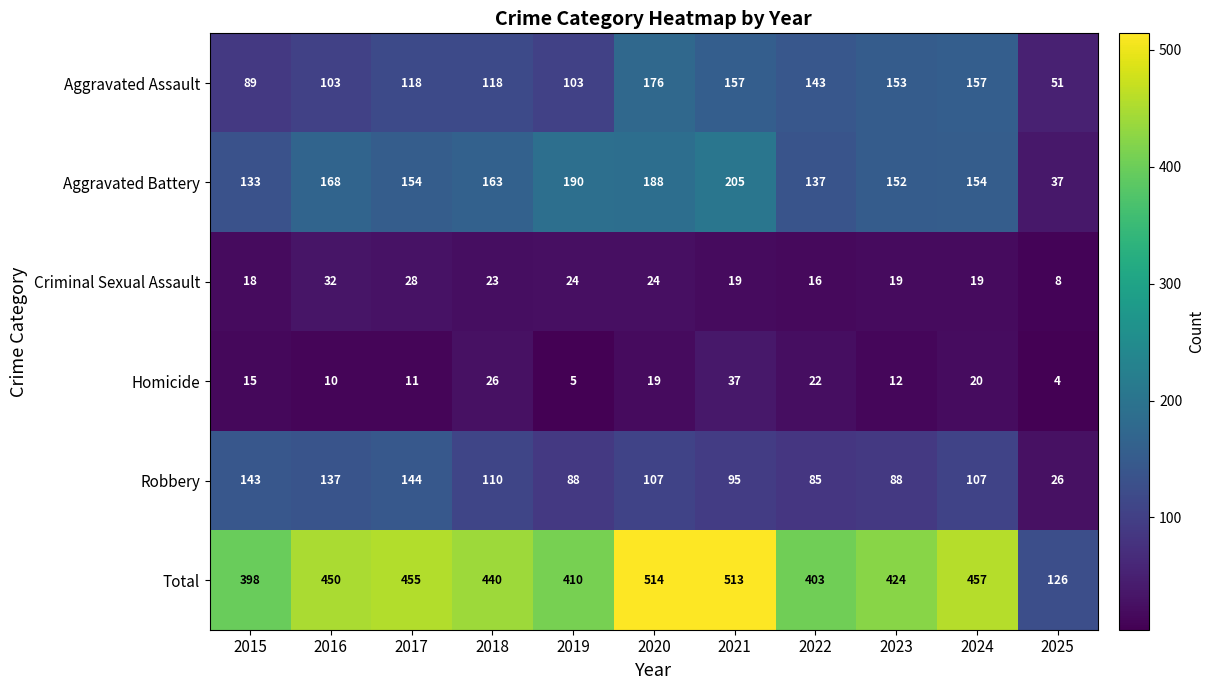

At which label is Total closest to 320?

2015